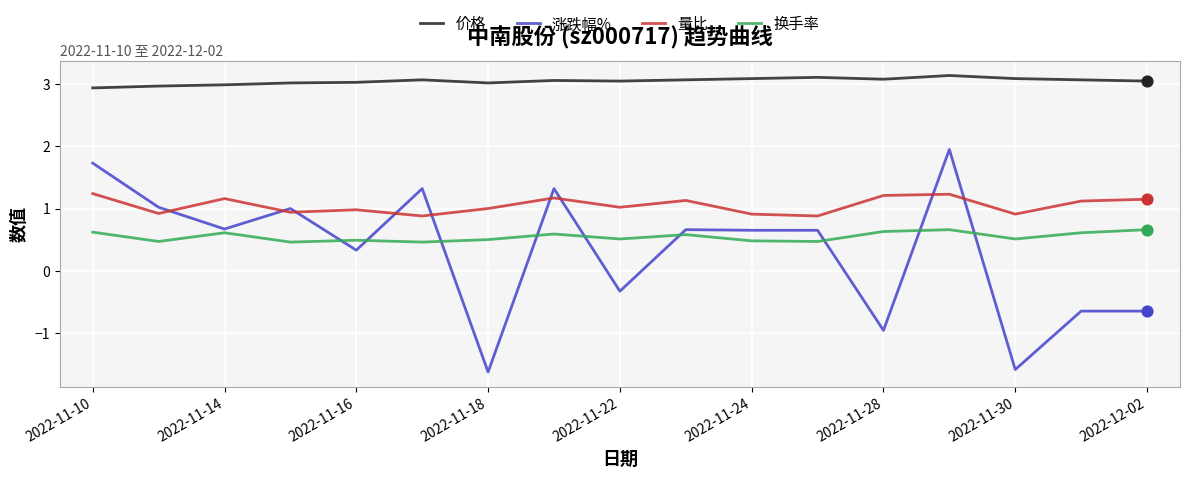

Which series has the largest range (max minus min)?

涨跌幅%